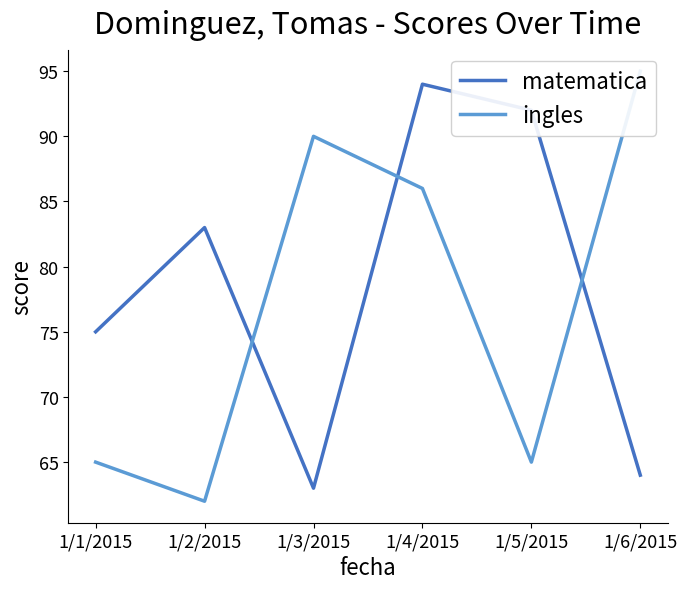

Reading right to left, list all the values displayed in this chart.

matematica: 64	92	94	63	83	75
ingles: 95	65	86	90	62	65